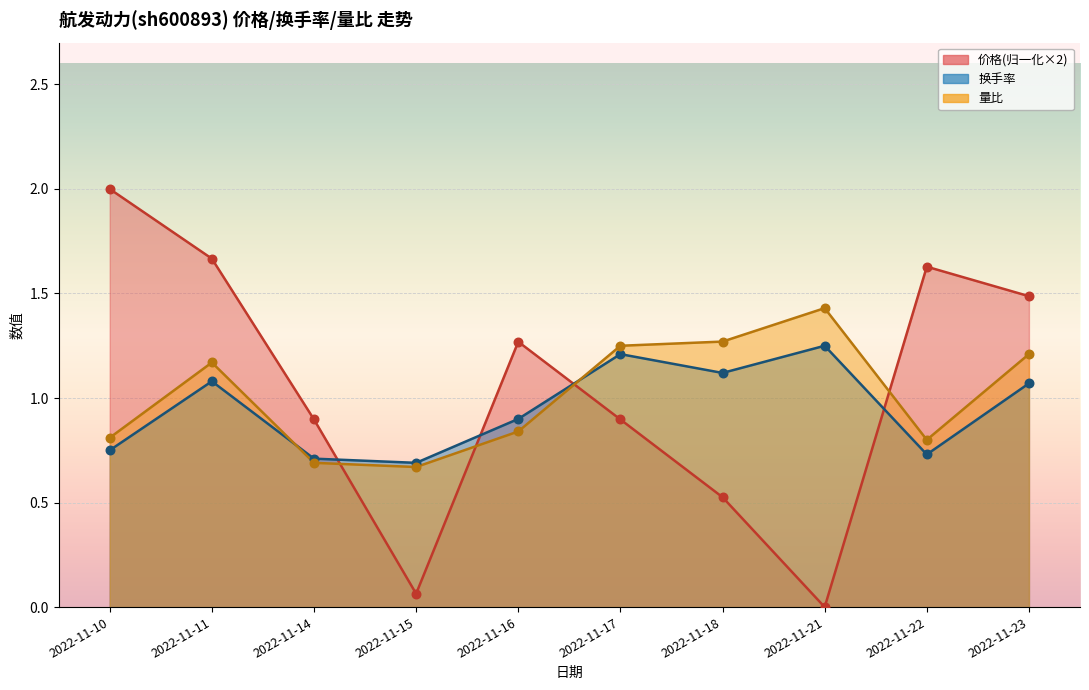

Which series contains the lowest Y value?

价格